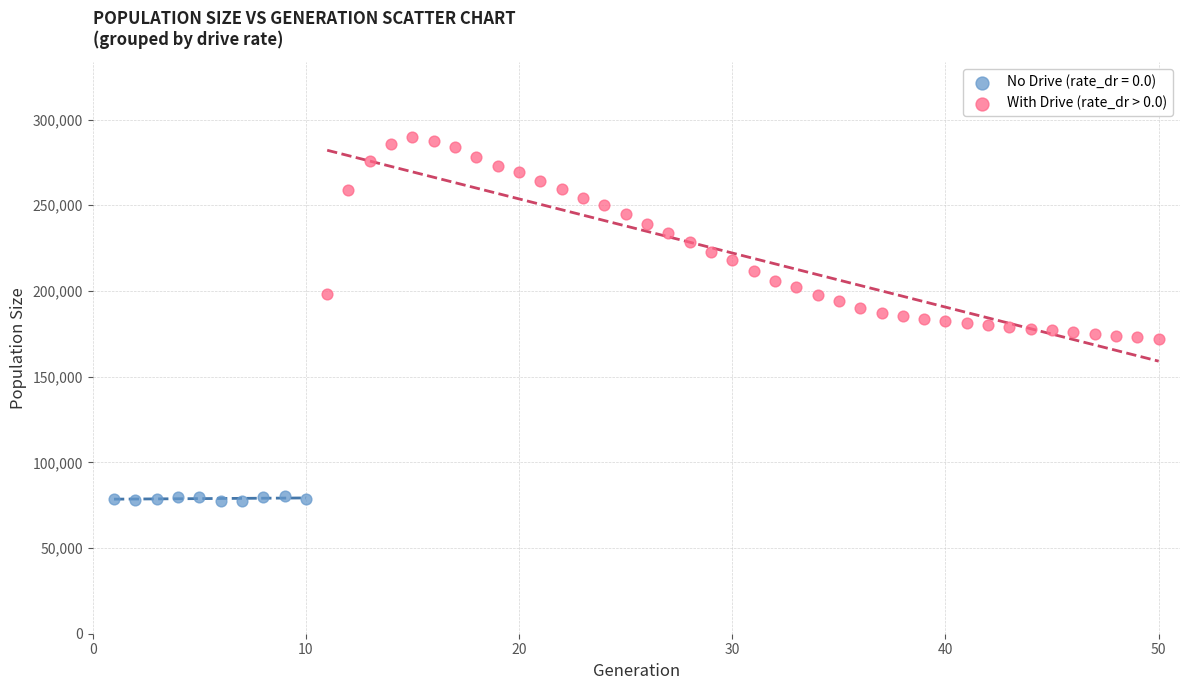

Which series contains the lowest Y value?

No Drive (rate_dr = 0.0)